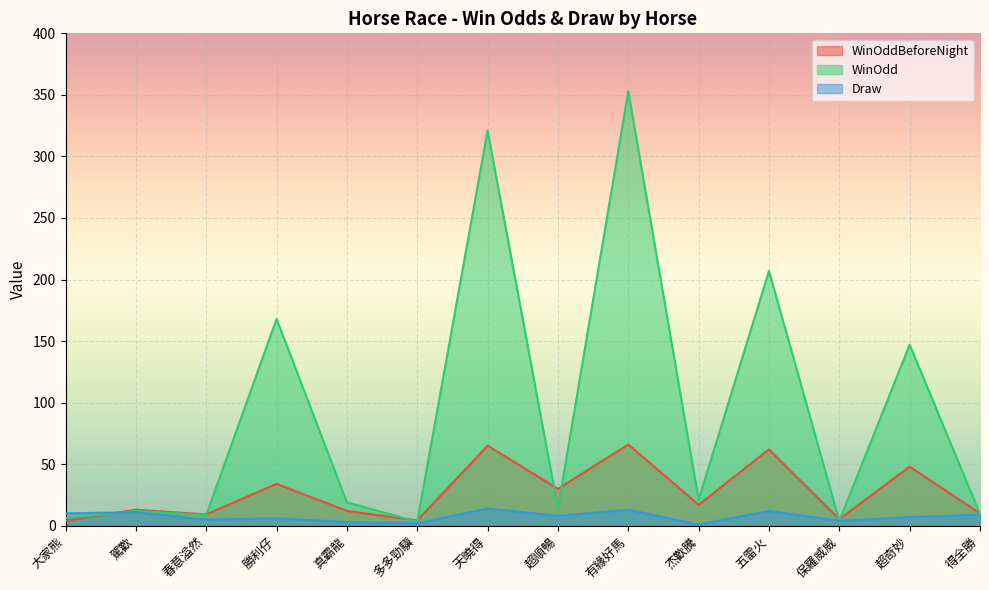

List the series in order of their peak value, highest first.

WinOdd, WinOddBeforeNight, Draw